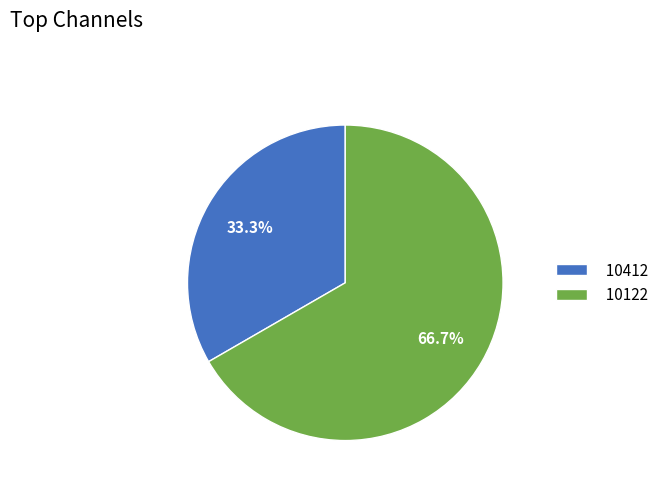

The 10412 slice represents 24% of the pie. True or false?

False